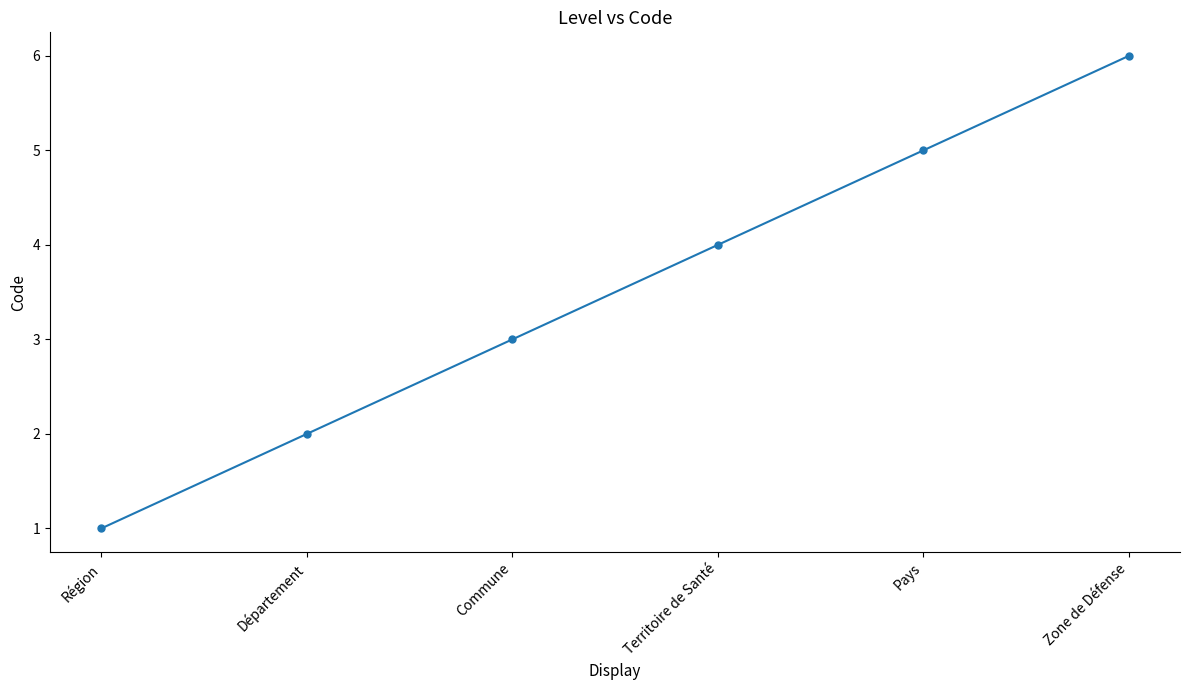

List the labels in order of value, largest first.

Zone de Défense, Pays, Territoire de Santé, Commune, Département, Région